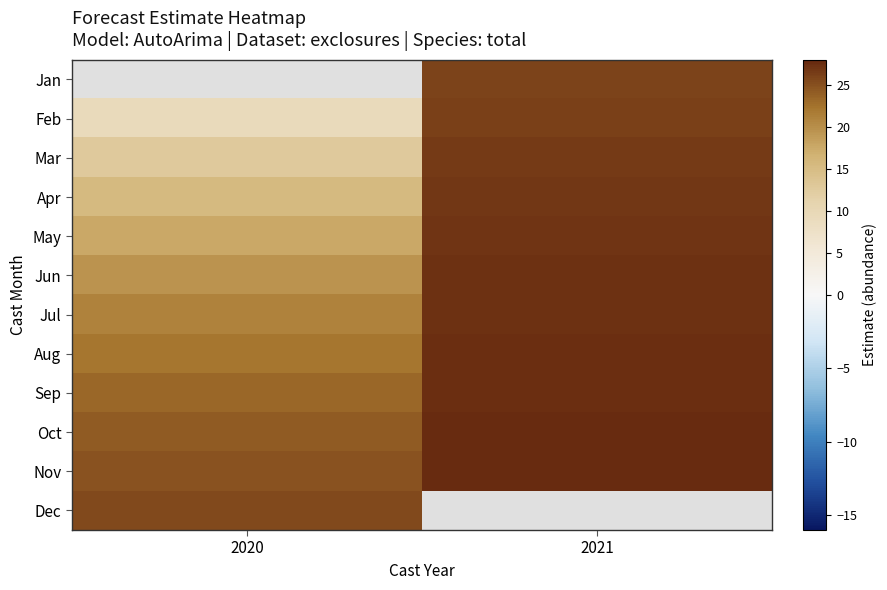

What is the maximum value for Sep?

27.5